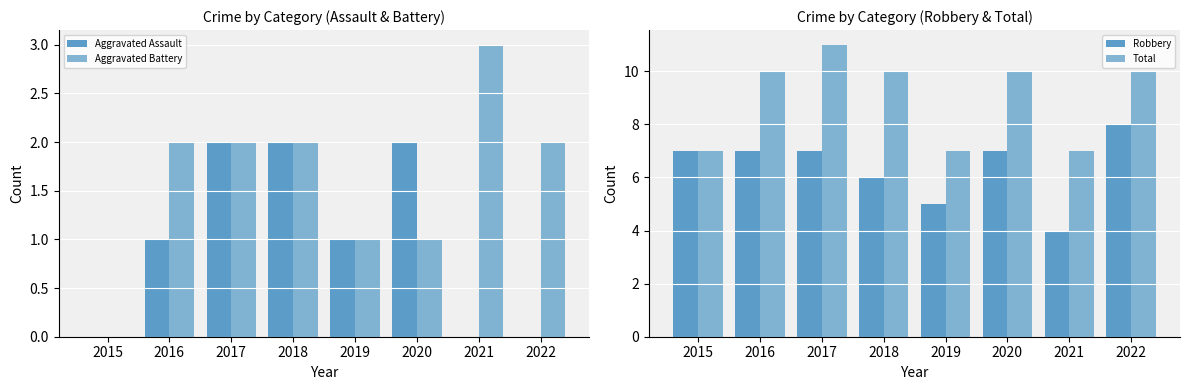

Rank the series at 2019 from lowest to highest value.

Aggravated Assault, Aggravated Battery, Robbery, Total